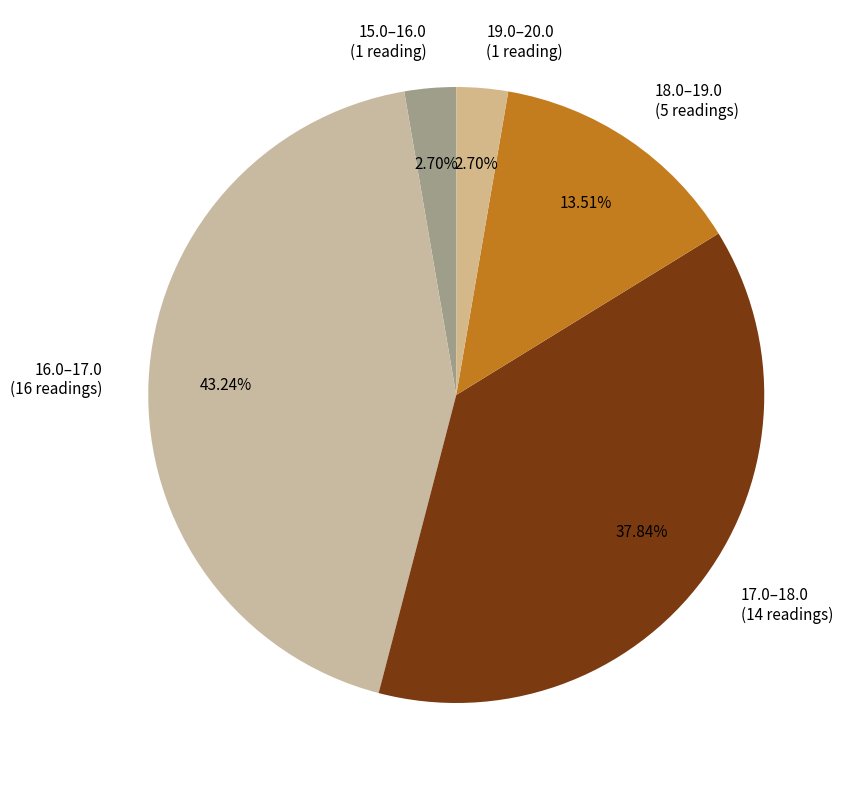

Is there any slice that represents more than half of the pie?

No